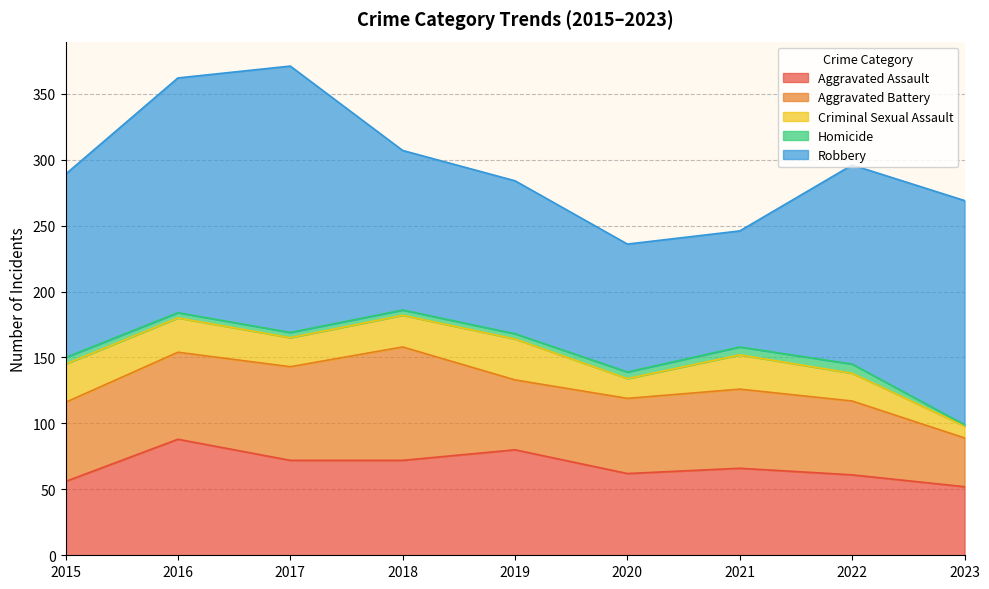

How many values in the Aggravated Assault series exceed 66?

4